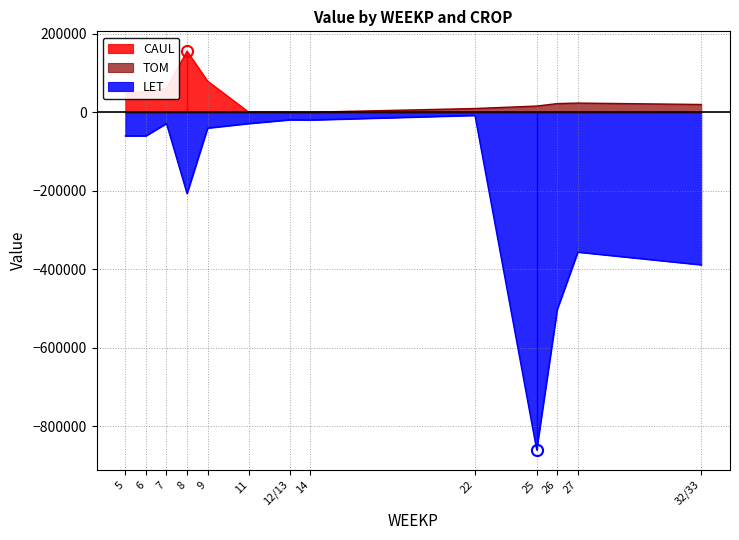

True or false: LET and TOM intersect in this chart.

False